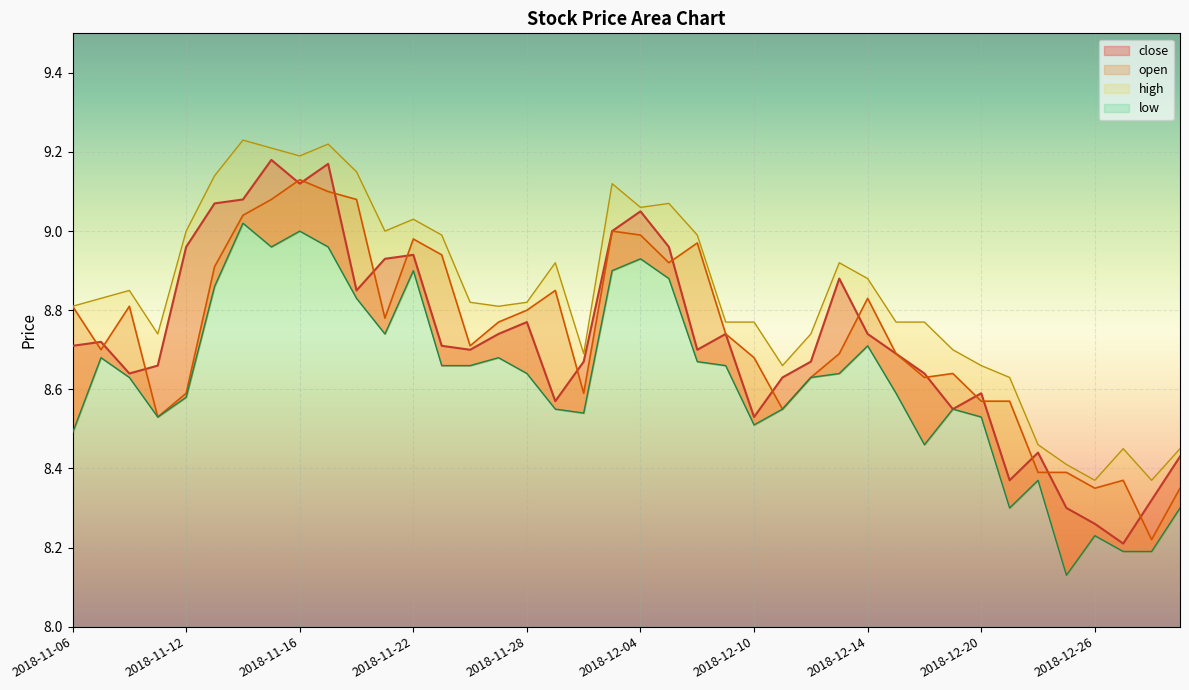

Which label corresponds to the smallest value in the chart?

2018-12-25